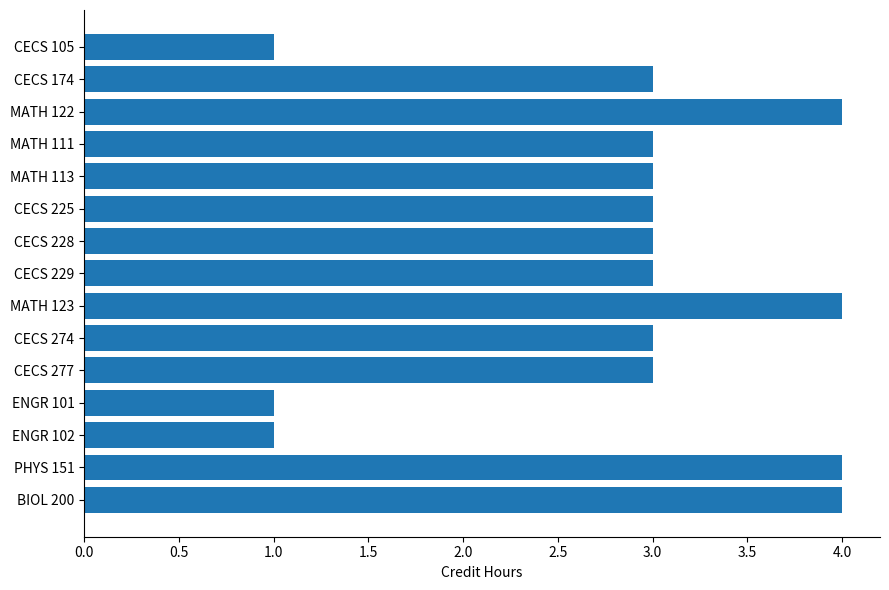

What is the average value?

3